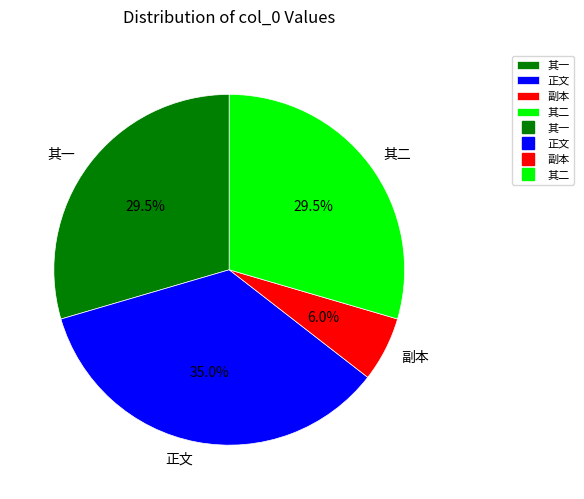

What portion of the pie excludes 副本?

94.0%